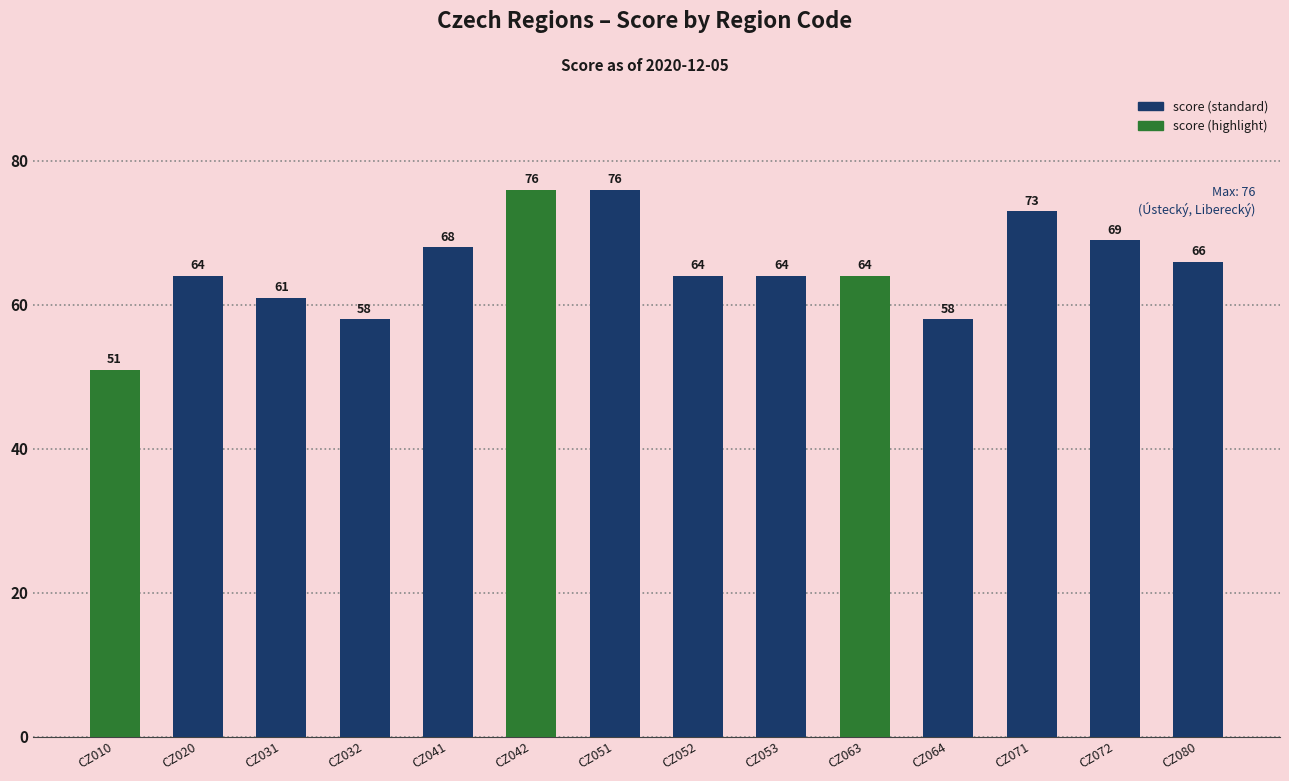

Read the value at CZ064.

58